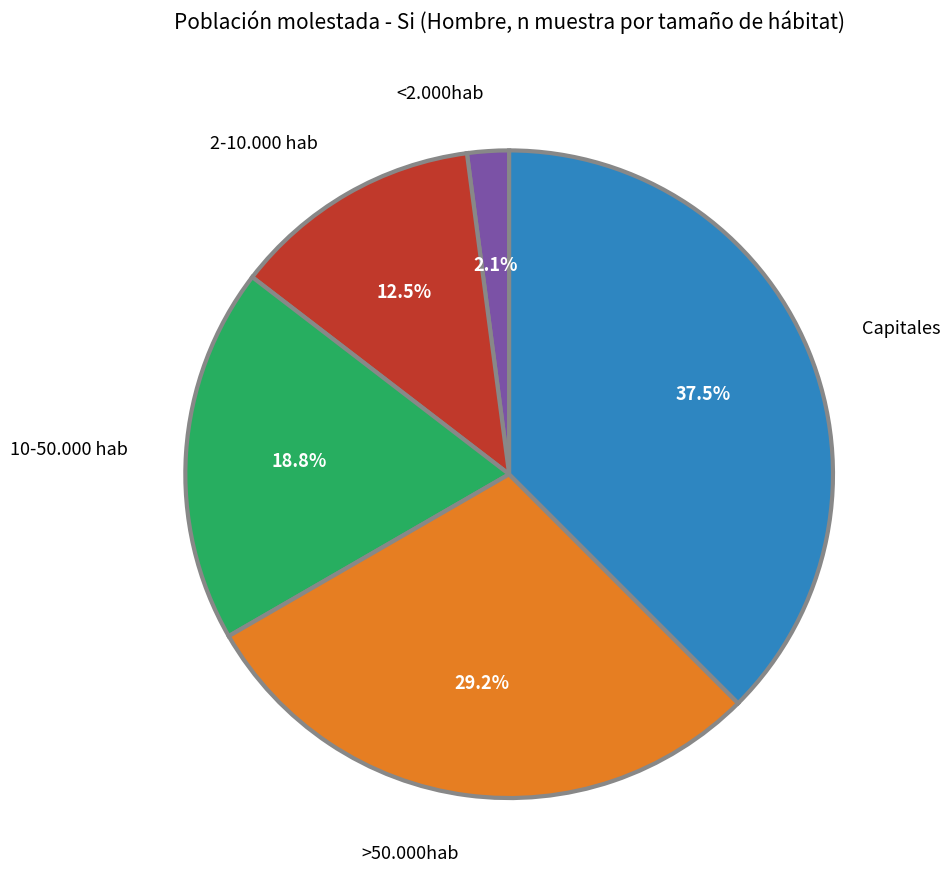

Which has a higher value, 10-50.000 hab or Capitales?

Capitales